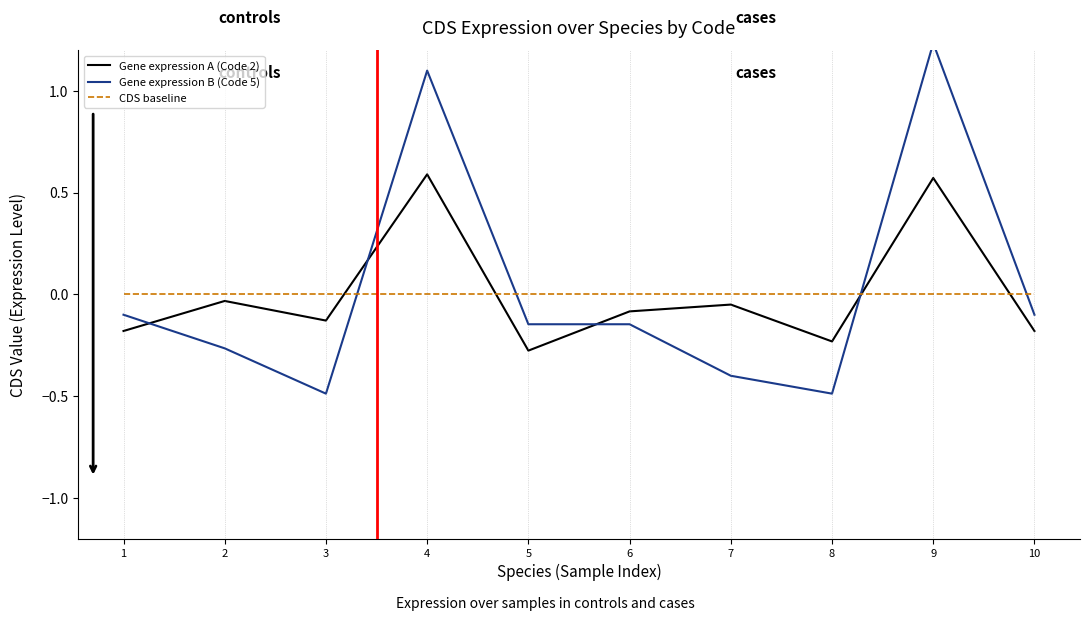

Does the chart have visible grid lines?

No